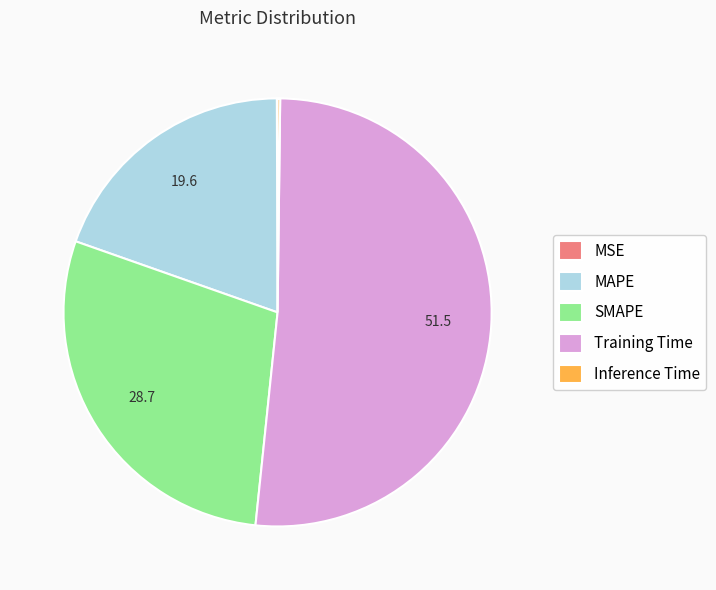

Is it true that Training Time is 60% of the pie?

False